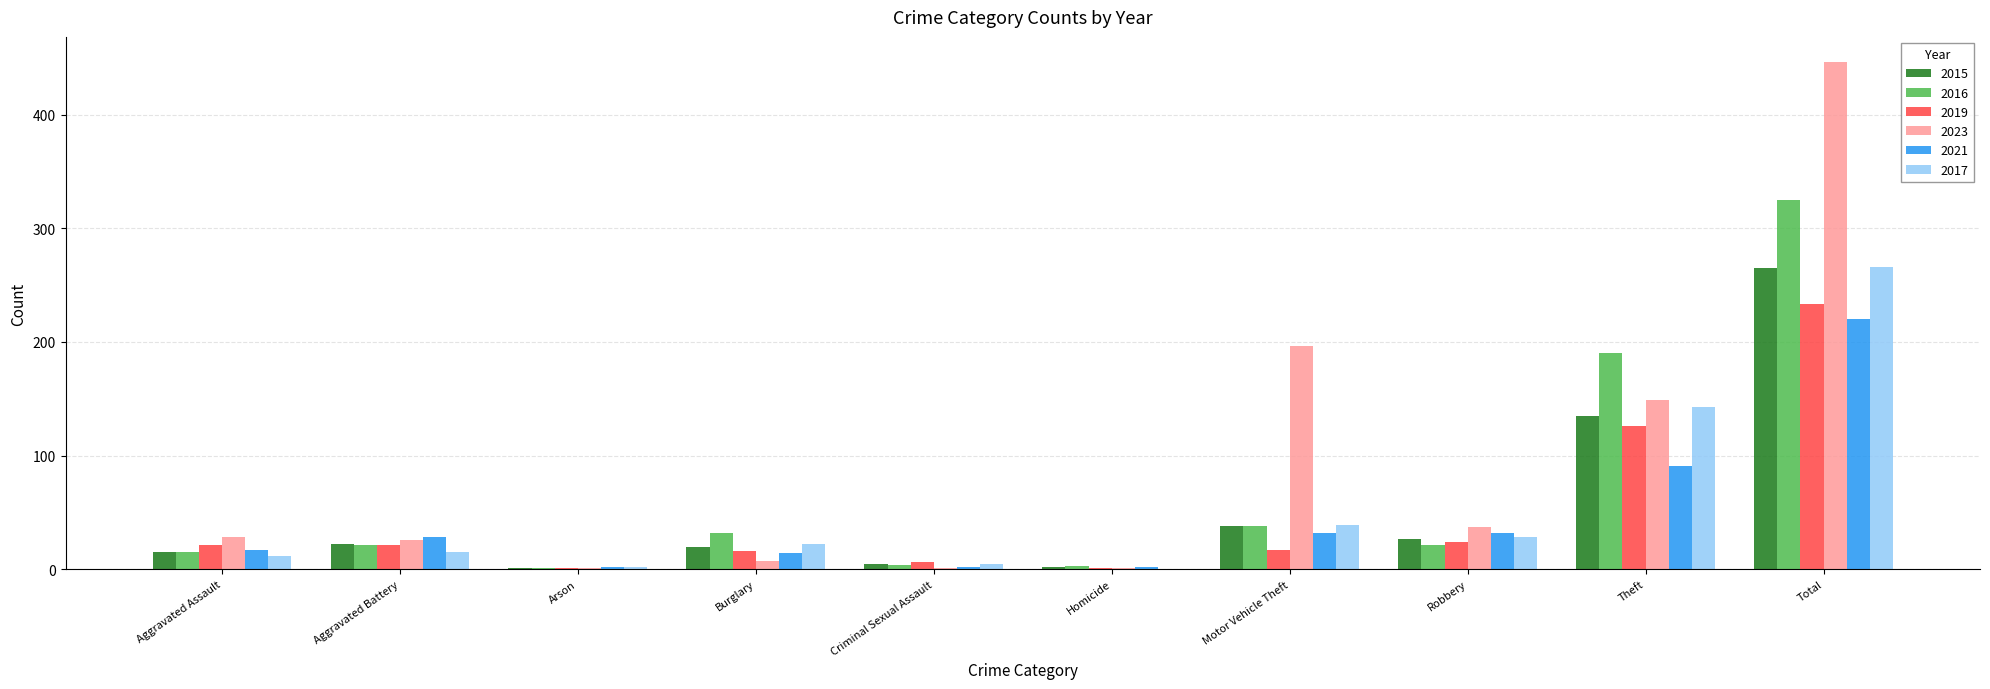

Which category has the highest value in the 2019 series?

Total